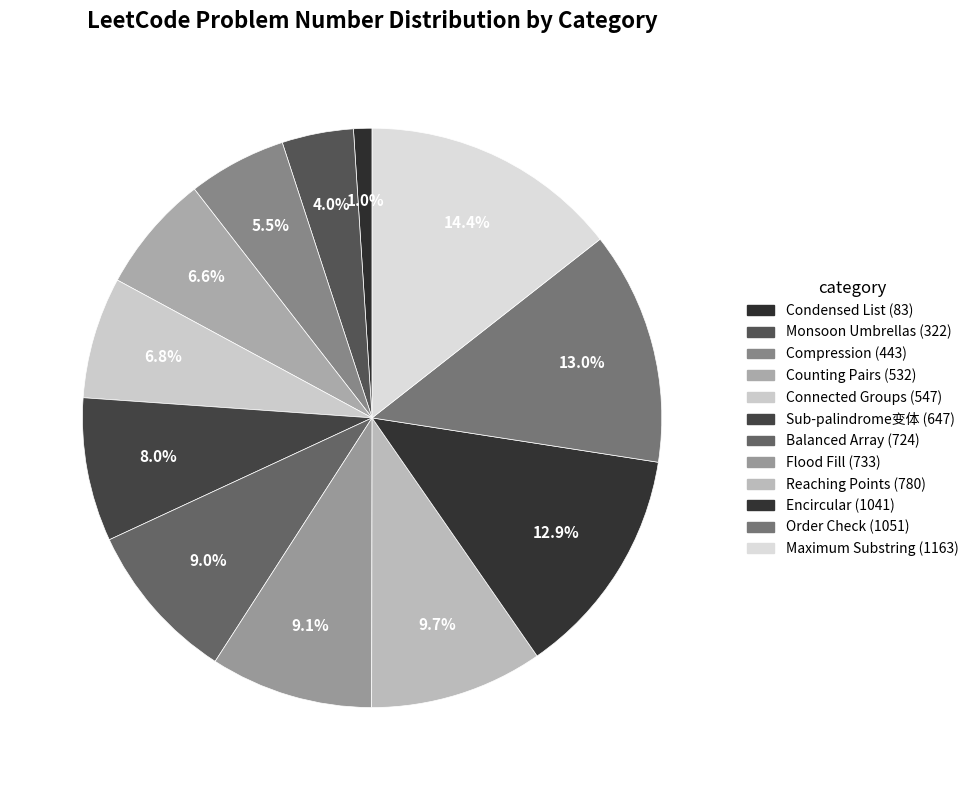

How much of the chart is everything except Encircular?

87.1%